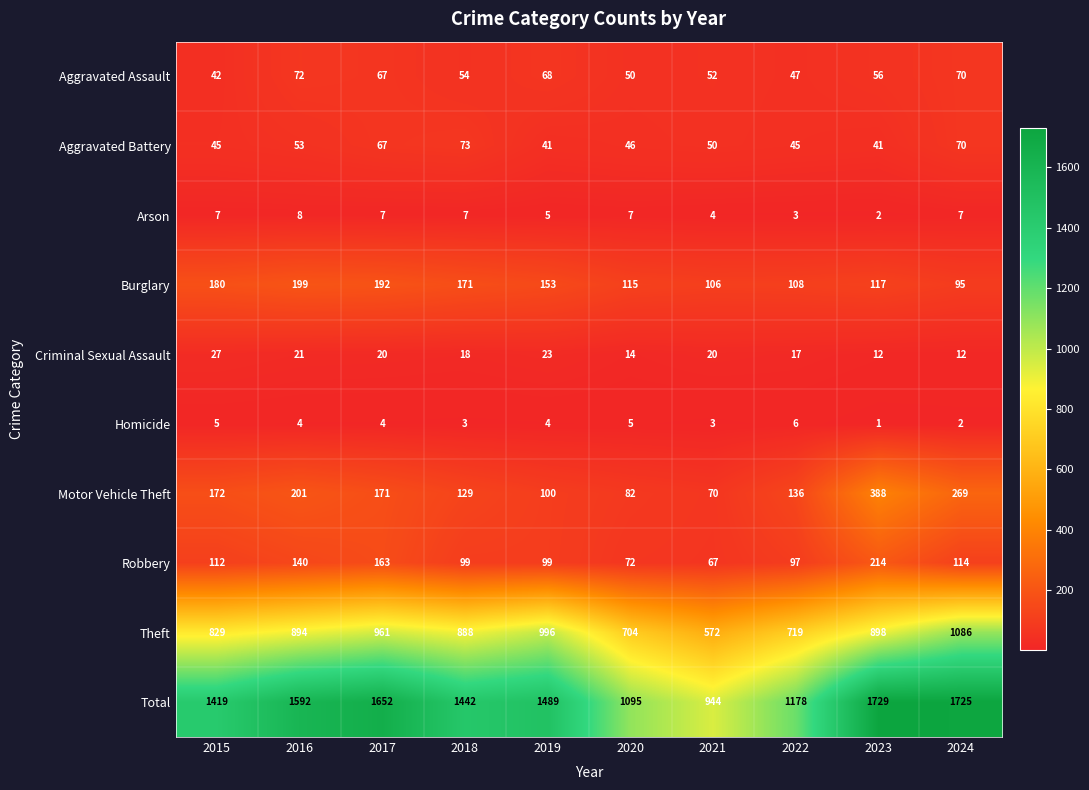

Which series has the widest spread of values?

Total